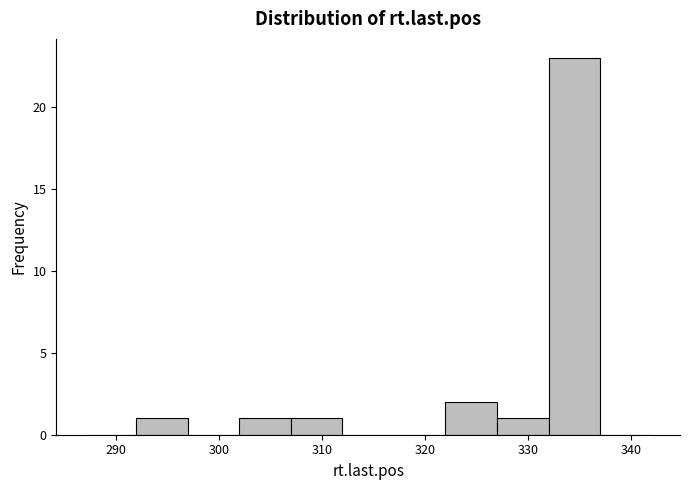

How tall is the bar that spans 292 to 297 on the x-axis? The values are not printed on the chart, so give them approximately, as read against the axis.

1